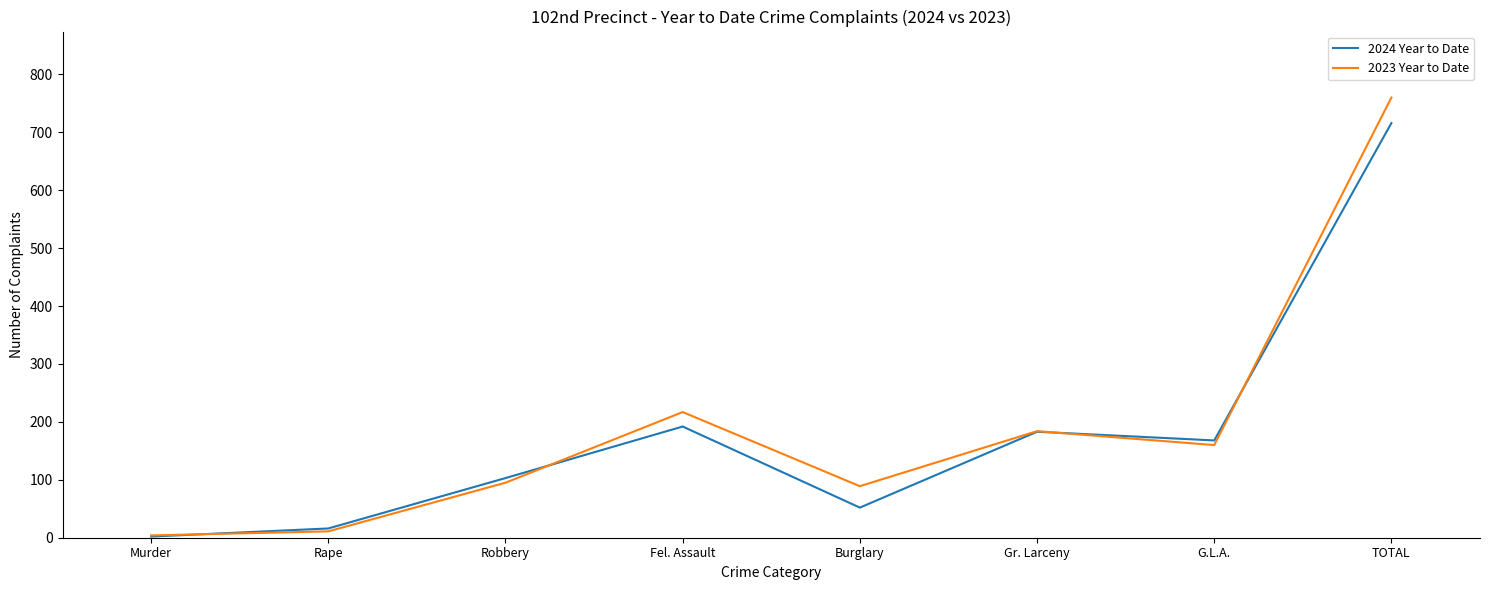

The value of 2023 Year to Date at G.L.A. is 160. True or false?

True